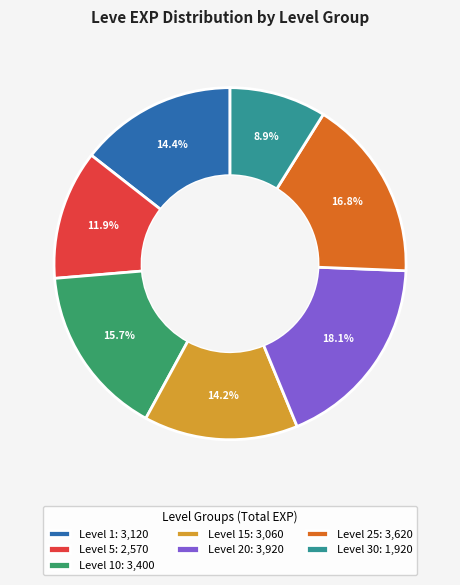

Which slice is the smallest?

Level 30: 1,920